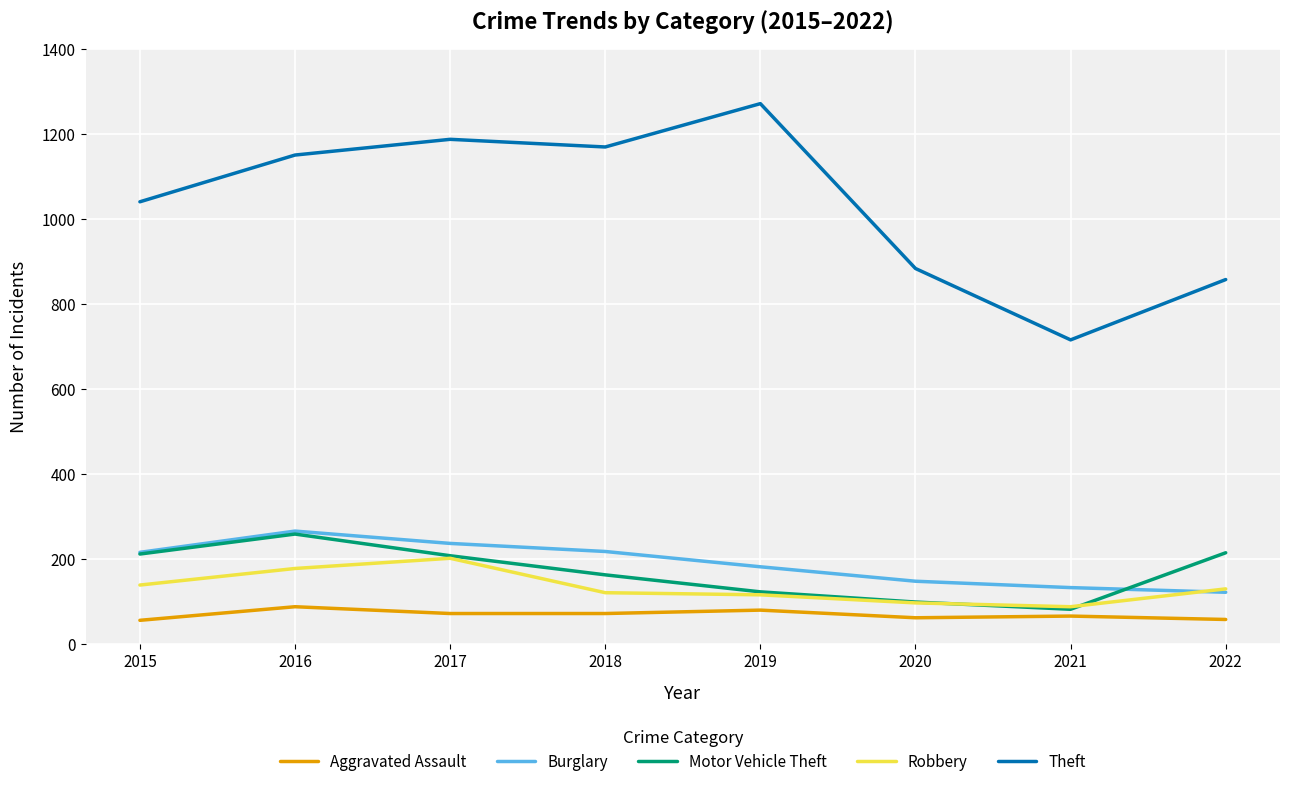

Which series ends up on top after the final intersection of Robbery and Burglary?

Robbery